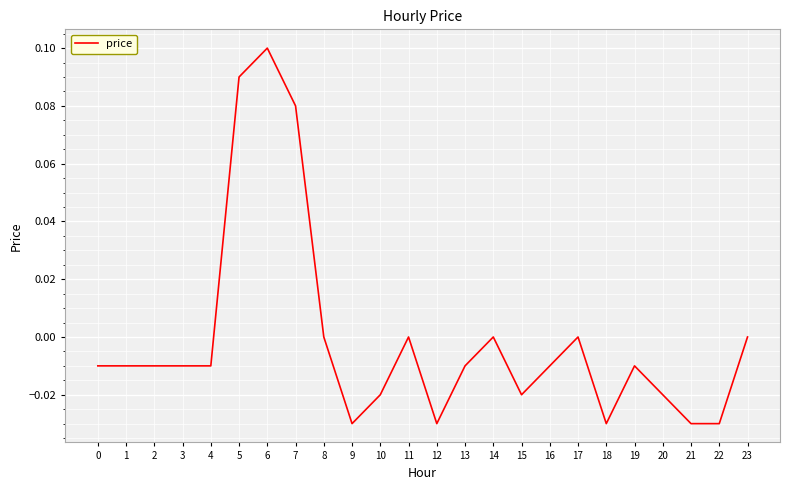

At which category does the chart reach its peak across all series?

6